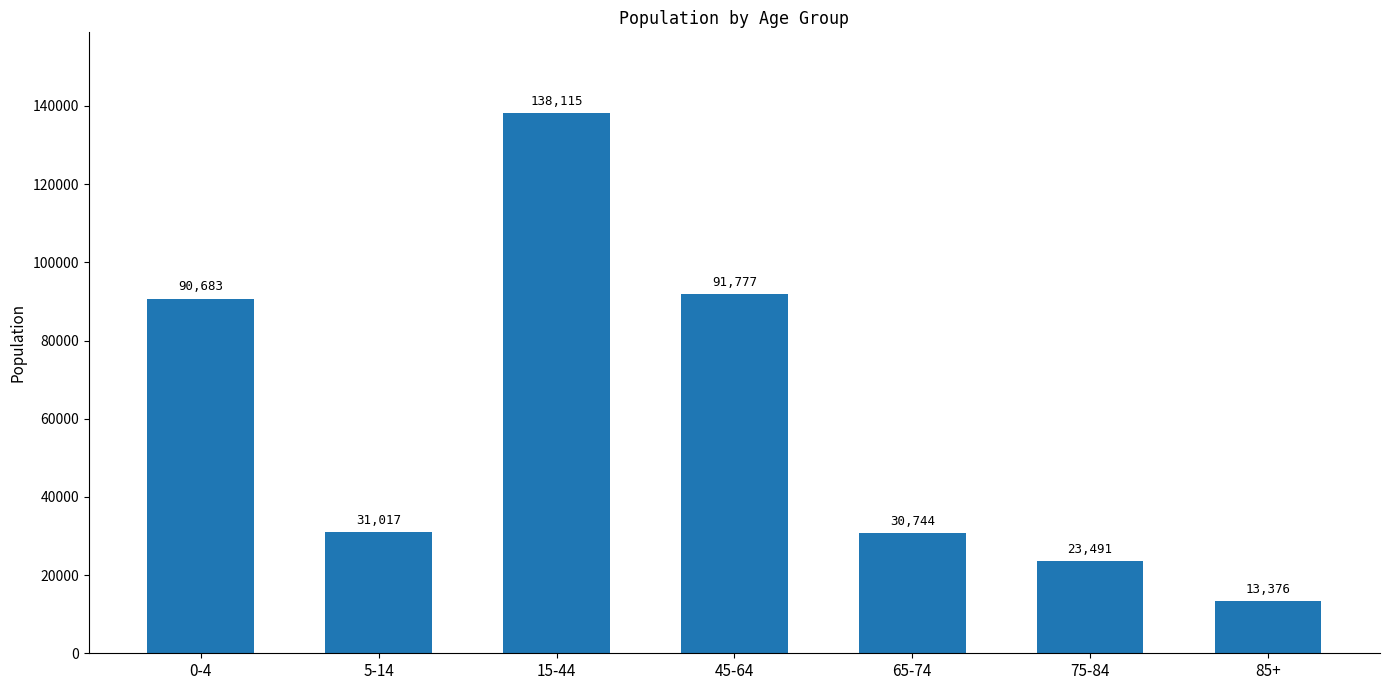

Approximately how many times larger is the value at 65-74 compared to 15-44?

0.2